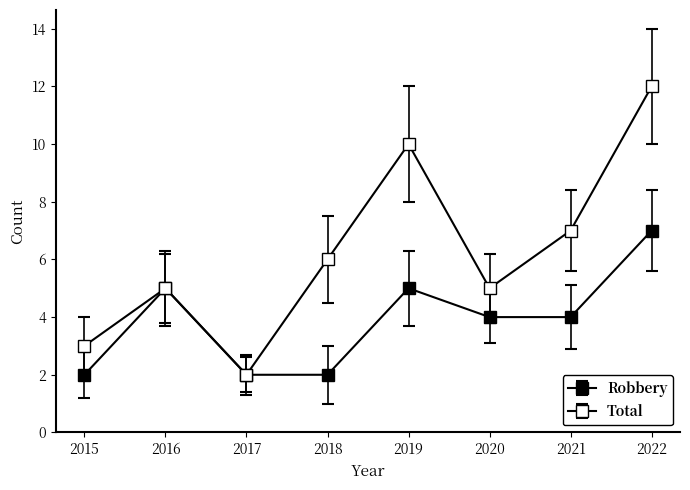

Reading left to right, list all the values displayed in this chart.

Robbery: 2	5	2	2	5	4	4	7
Total: 3	5	2	6	10	5	7	12